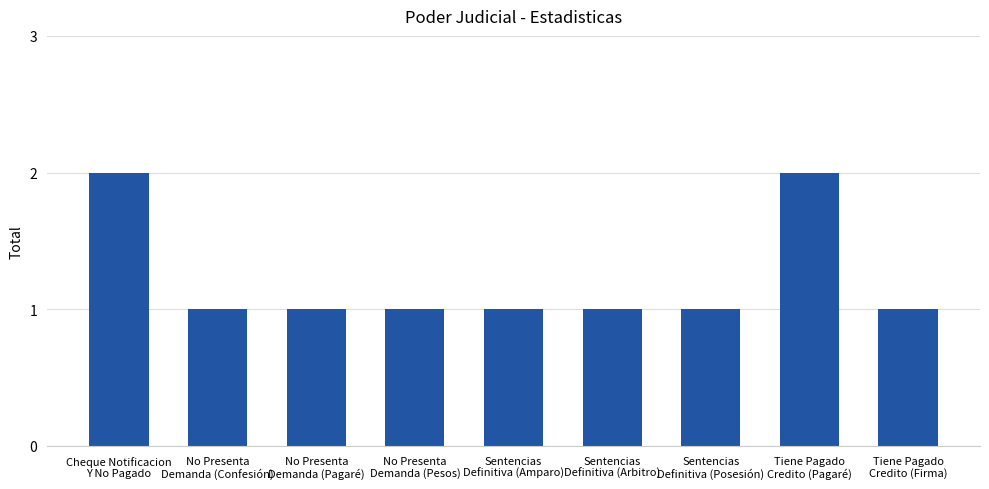

Are the bars grouped side by side (vs. stacked)?

No